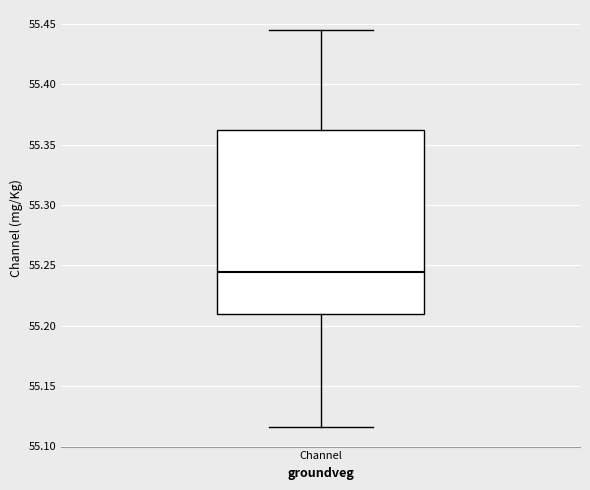

Where does the lower whisker of the box for Channel end on the y-axis? The values are not printed on the chart, so give them approximately, as read against the axis.

55.115